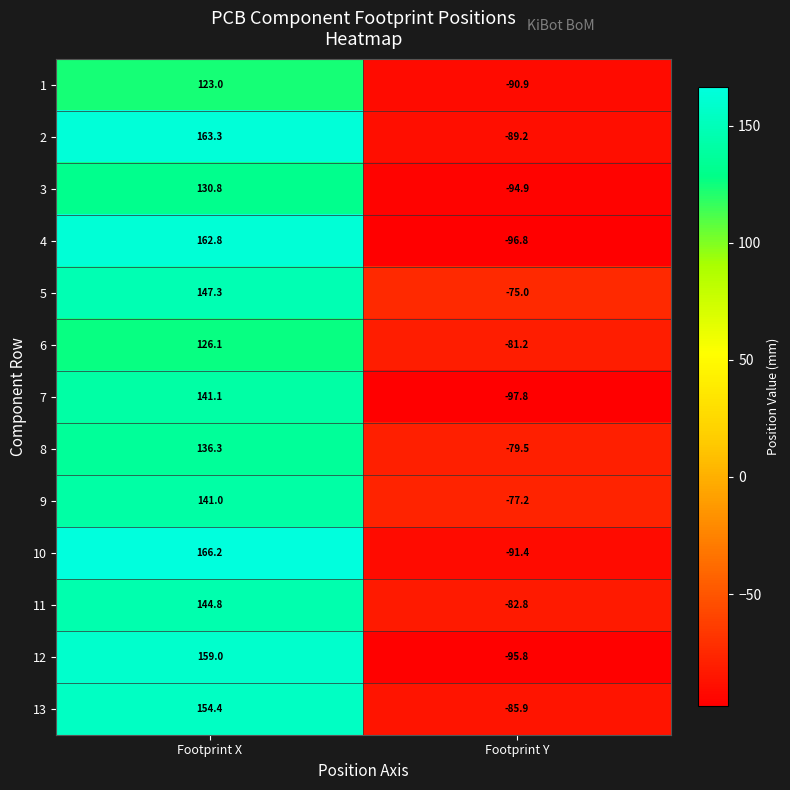

Reading left to right, extract all data points from this chart.

1: Footprint X=123.0	Footprint Y=-90.9
2: Footprint X=163.3	Footprint Y=-89.2
3: Footprint X=130.8	Footprint Y=-94.9
4: Footprint X=162.8	Footprint Y=-96.8
5: Footprint X=147.3	Footprint Y=-75.0
6: Footprint X=126.1	Footprint Y=-81.2
7: Footprint X=141.1	Footprint Y=-97.8
8: Footprint X=136.3	Footprint Y=-79.5
9: Footprint X=141.0	Footprint Y=-77.2
10: Footprint X=166.2	Footprint Y=-91.4
11: Footprint X=144.8	Footprint Y=-82.8
12: Footprint X=159.0	Footprint Y=-95.8
13: Footprint X=154.4	Footprint Y=-85.9